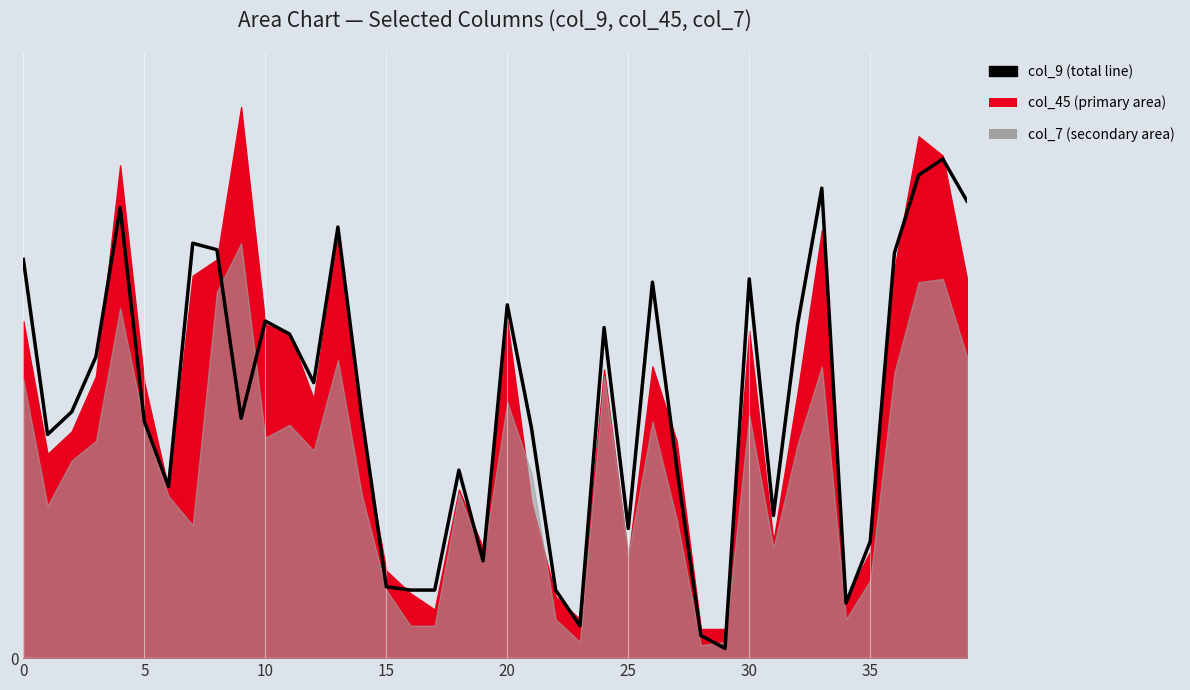

At which label is the value closest to 78?

10